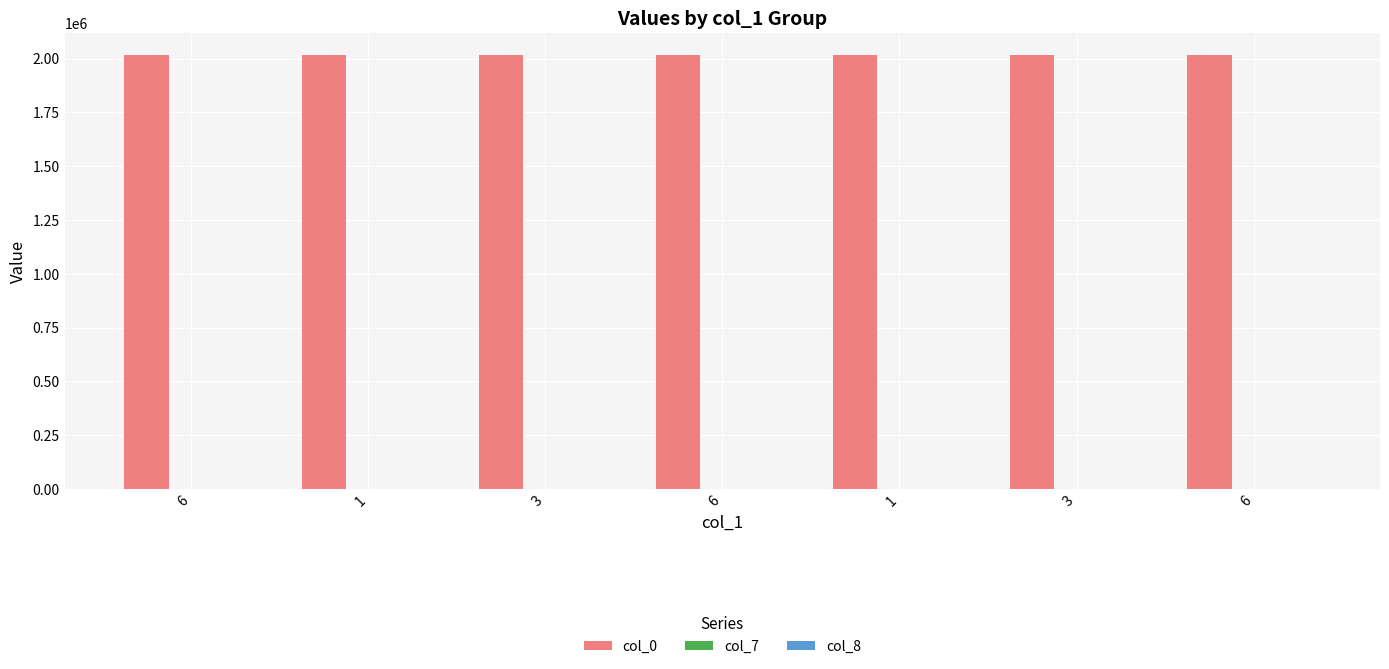

Reading left to right, list all the values displayed in this chart.

col_0: 6=2018102	1=2018103	3=2018104	6=2018105	1=2018106	3=2018107	6=2018108
col_7: 6=8	1=3	3=2	6=5	1=5	3=4	6=7
col_8: 6=9	1=6	3=7	6=10	1=7	3=11	6=9